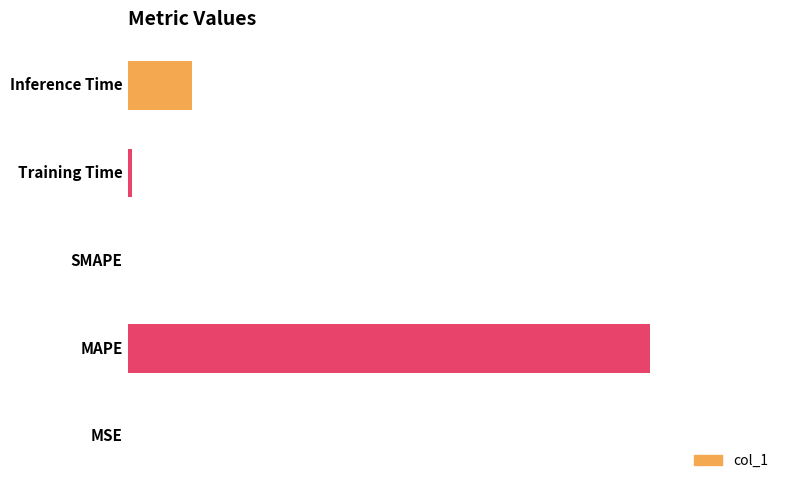

How many categories are shown in the chart?

5